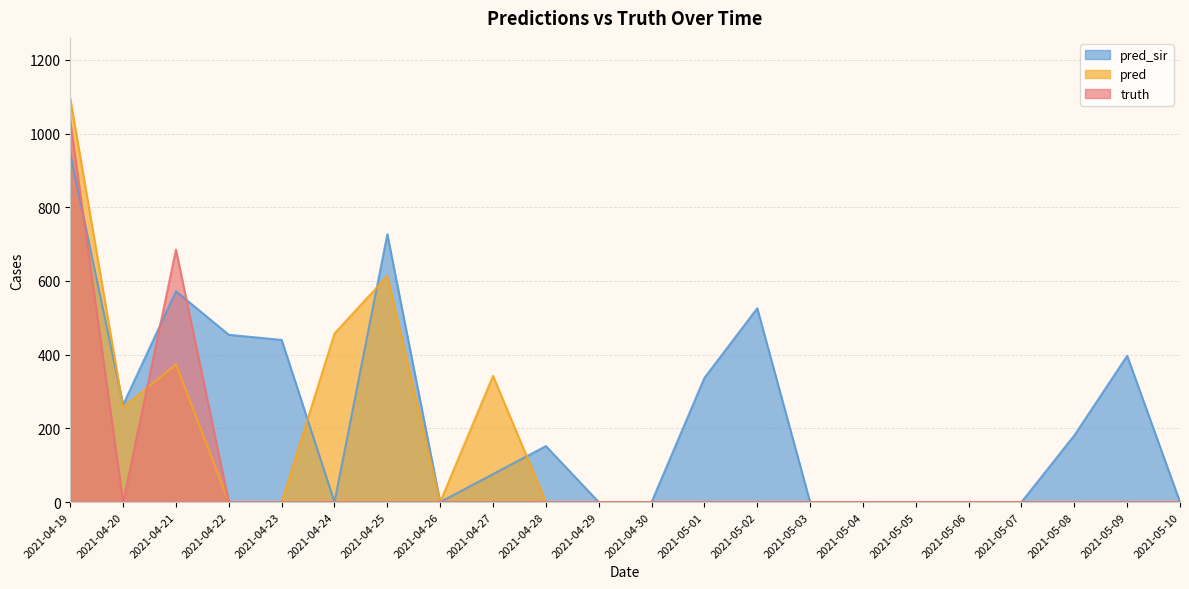

True or false: pred_sir has more than 2 interior local peaks.

True